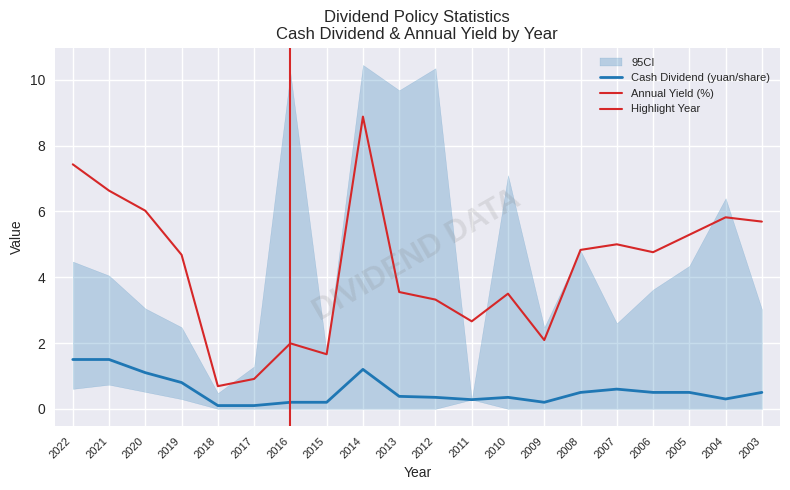

The Cash Dividend (yuan/share) series shows 0.2 at 2017. True or false?

False